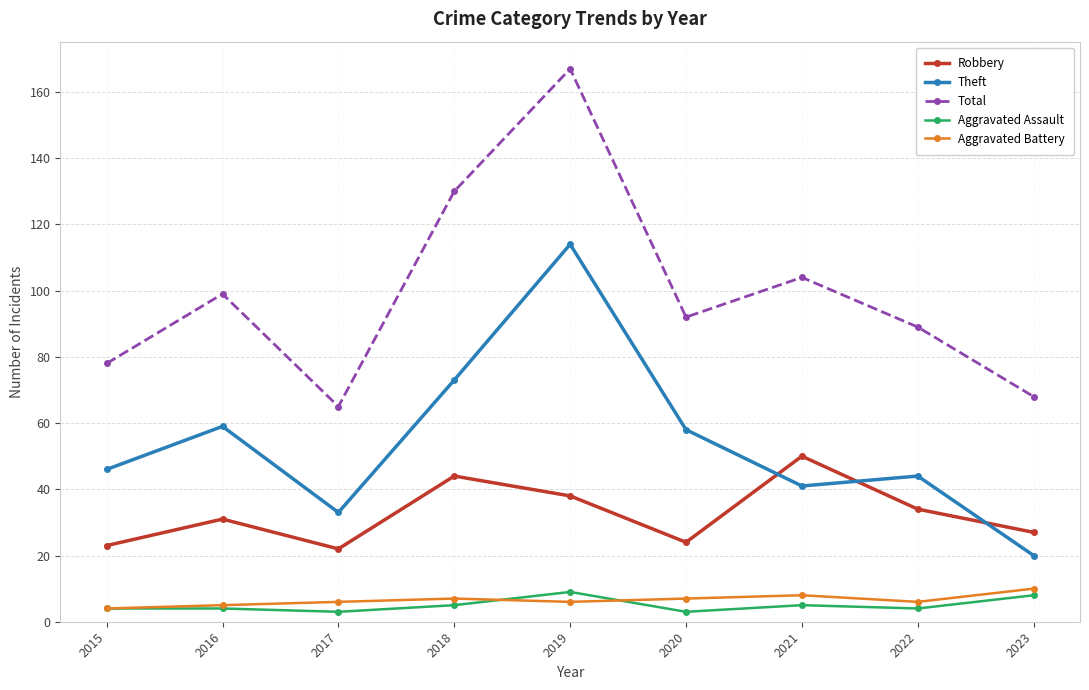

What are all the series names shown in the legend?

Robbery, Theft, Total, Aggravated Assault, Aggravated Battery